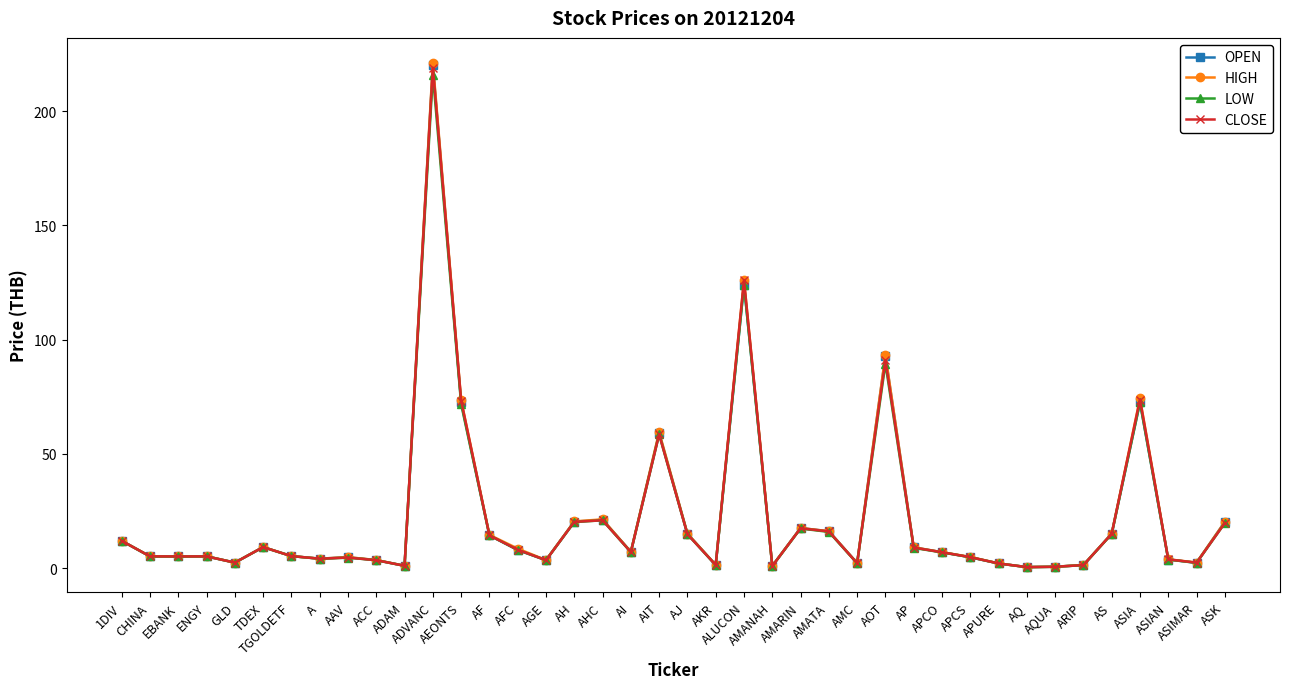

Where does the LOW series first go above 6?

1DIV